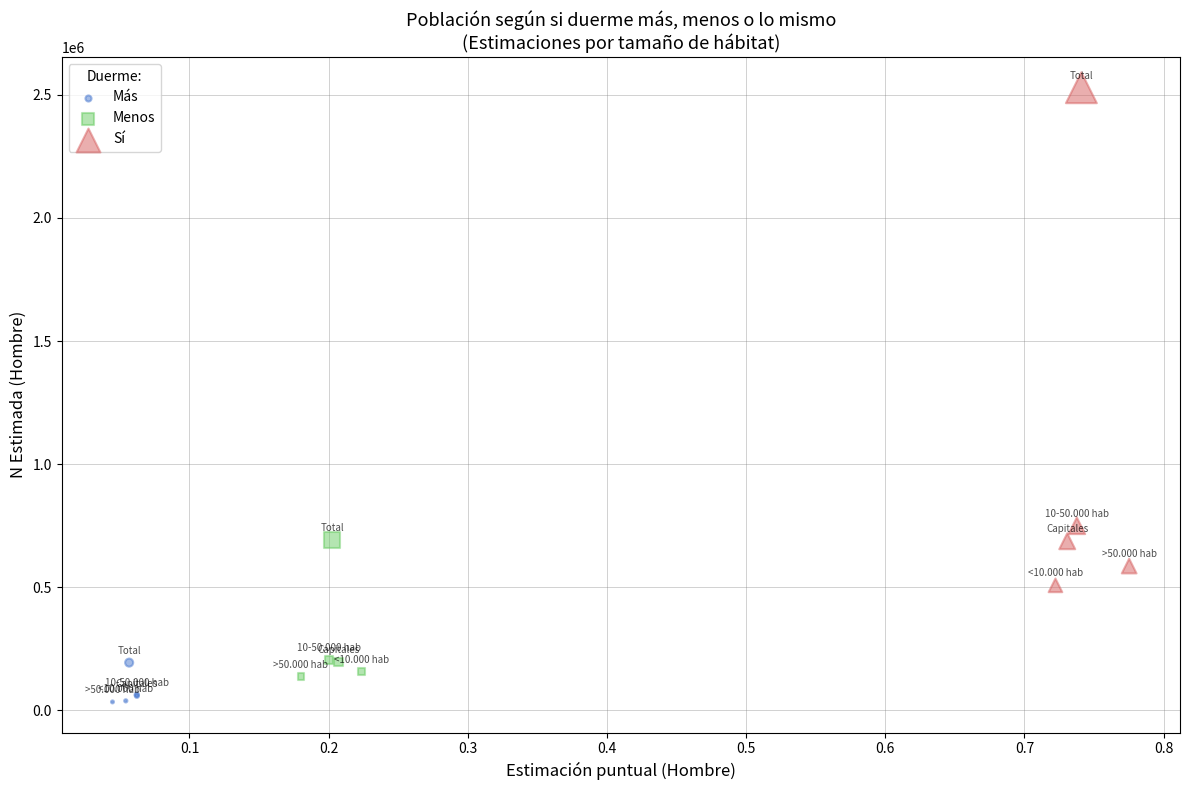

Which series has the widest spread of Y values?

Sí